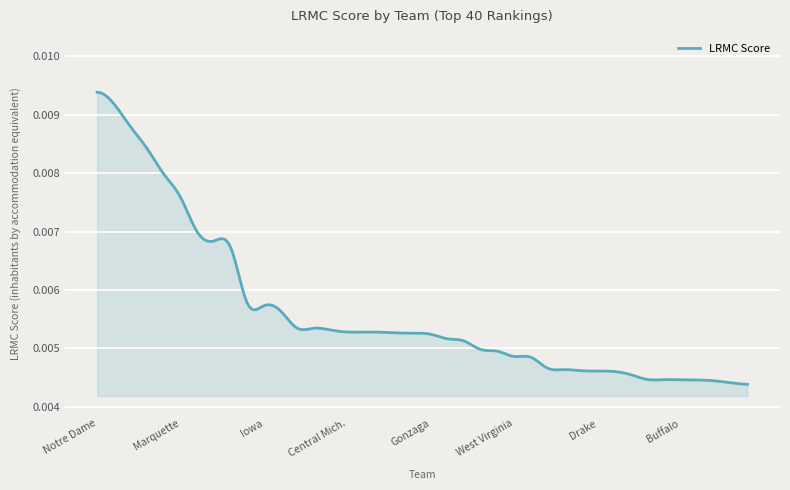

What is the label of the 37th point from the left?

Arkansas